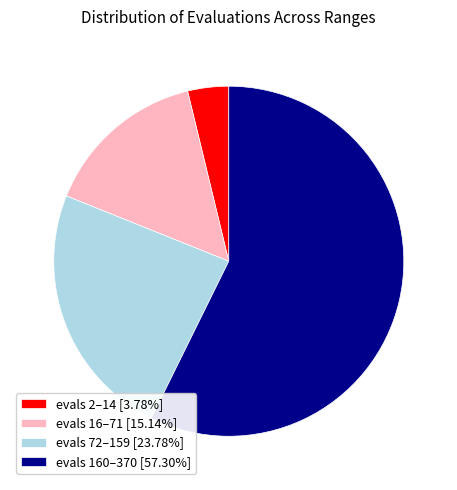

Is evals 160–370 [57.30%] the majority of the pie?

Yes